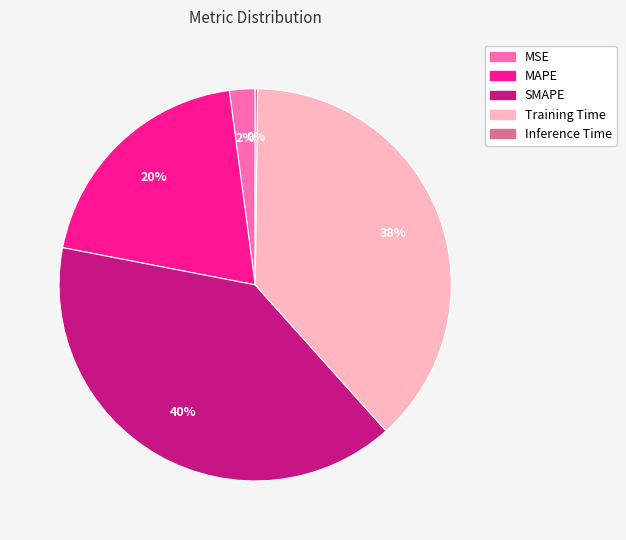

To the nearest percent, what is the average slice percentage?

20%